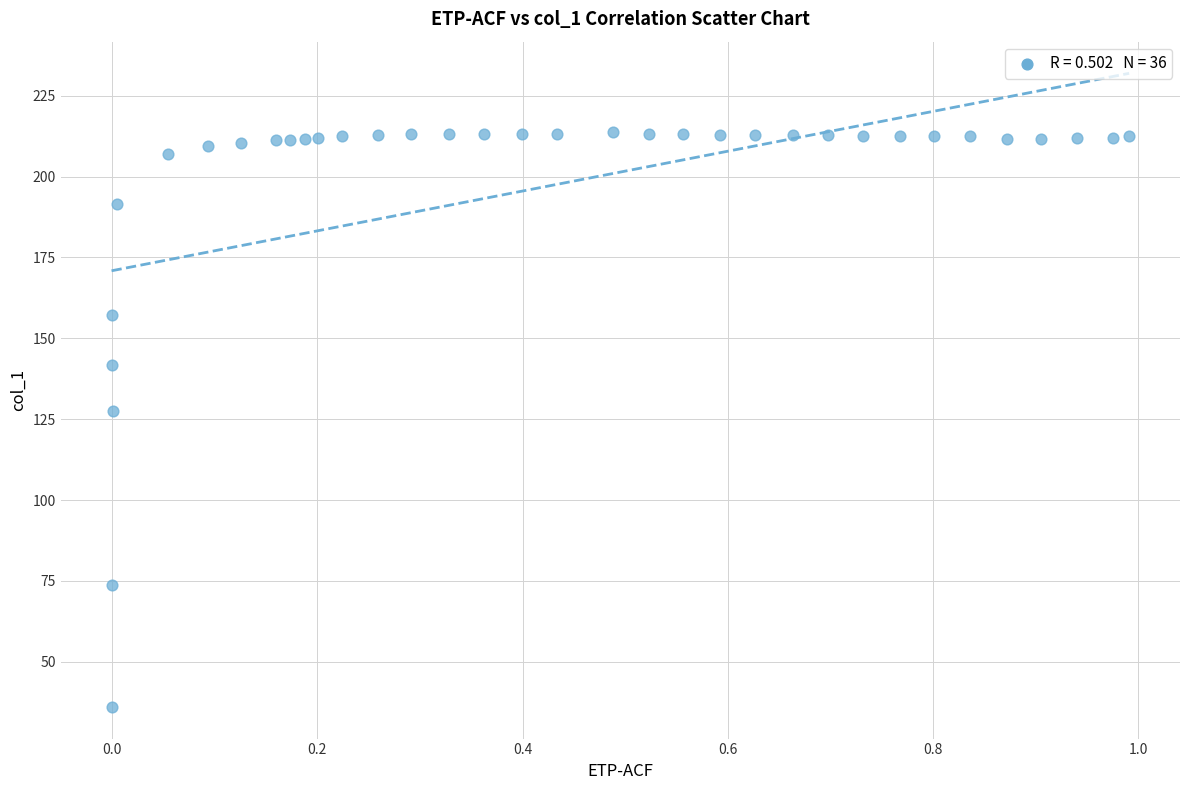

What is the range of Y values (max minus min)?

177.7